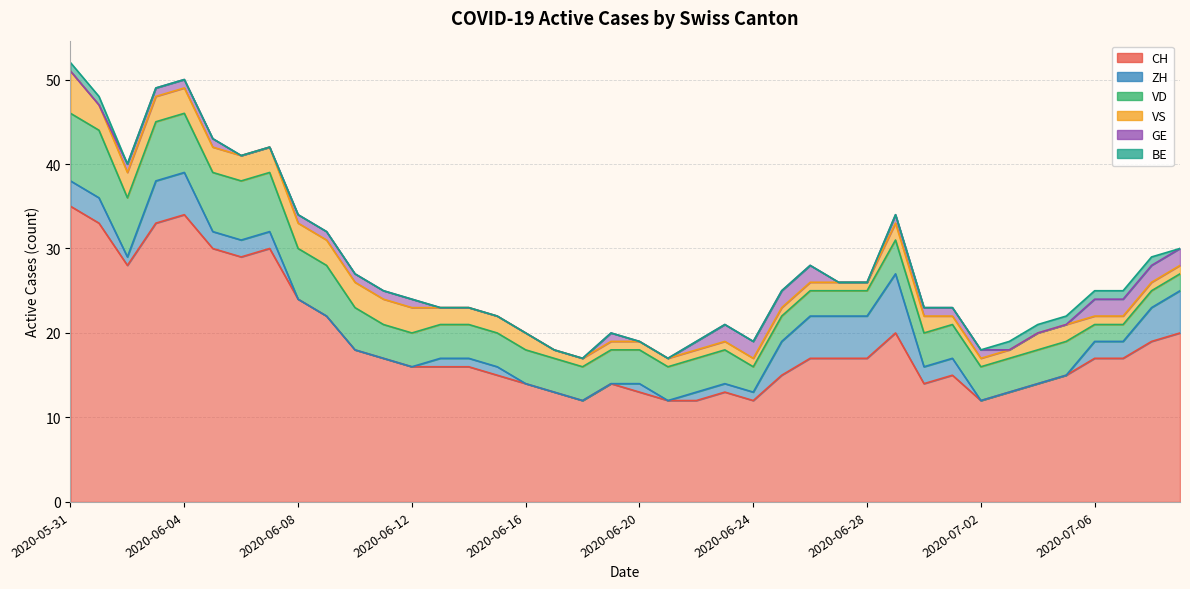

What is the label of the 32nd point from the left?

2020-07-01